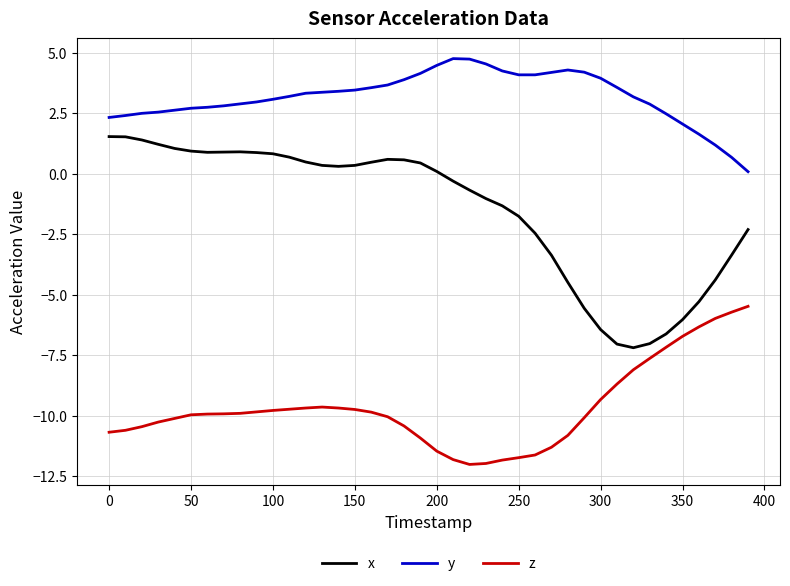

What is the difference between the maximum and minimum values in the y series?

4.7